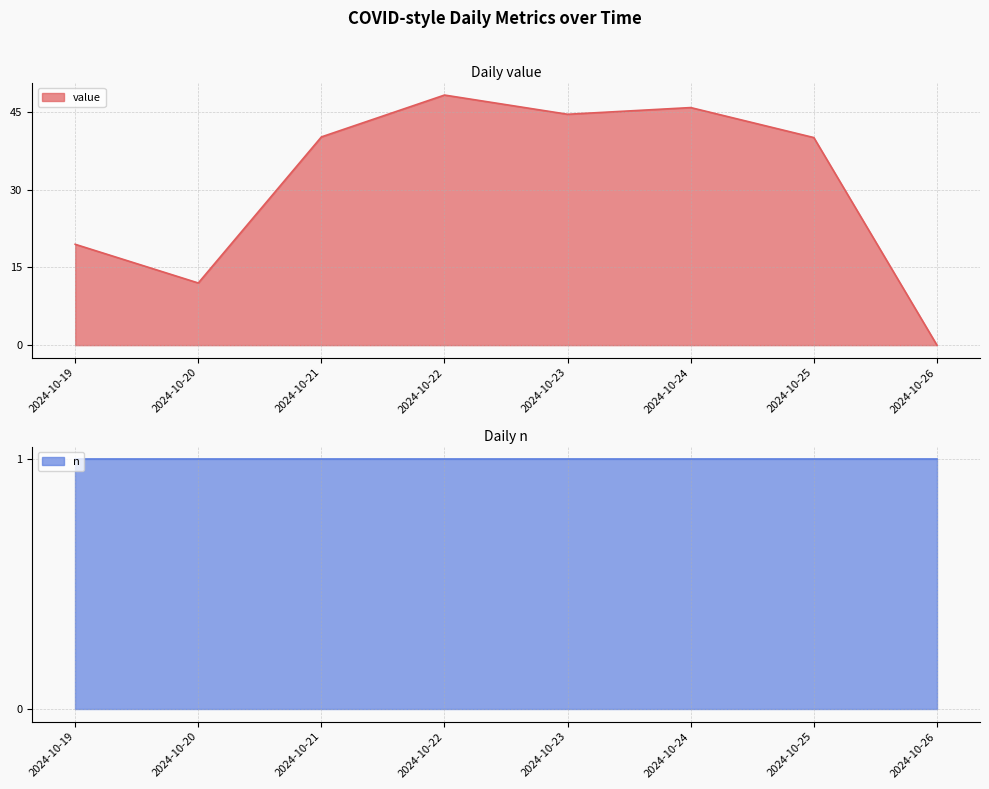

Between 2024-10-22 and 2024-10-19, which is larger?

2024-10-22